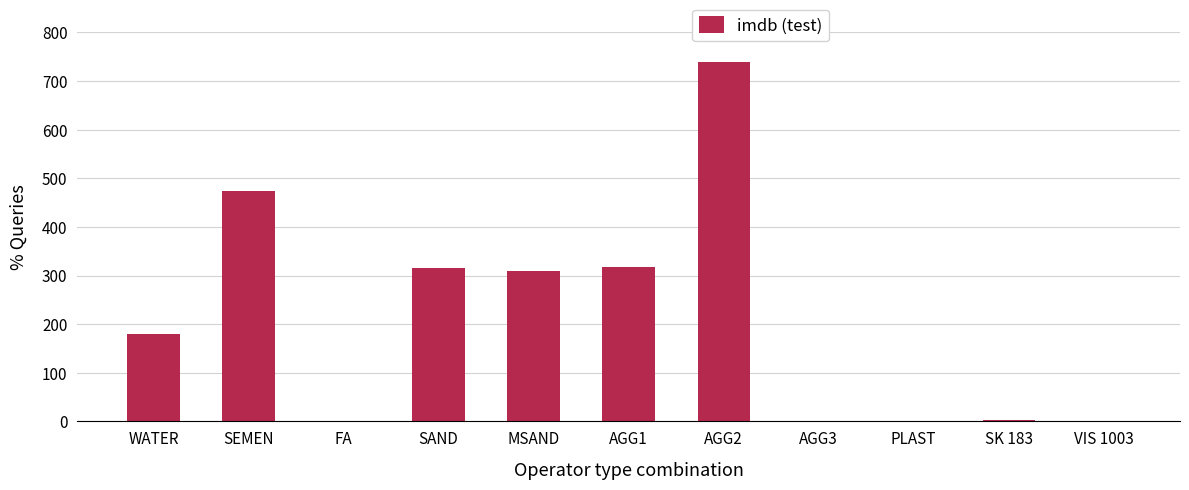

What is the ratio of the value at SAND to the value at AGG1?

1.0